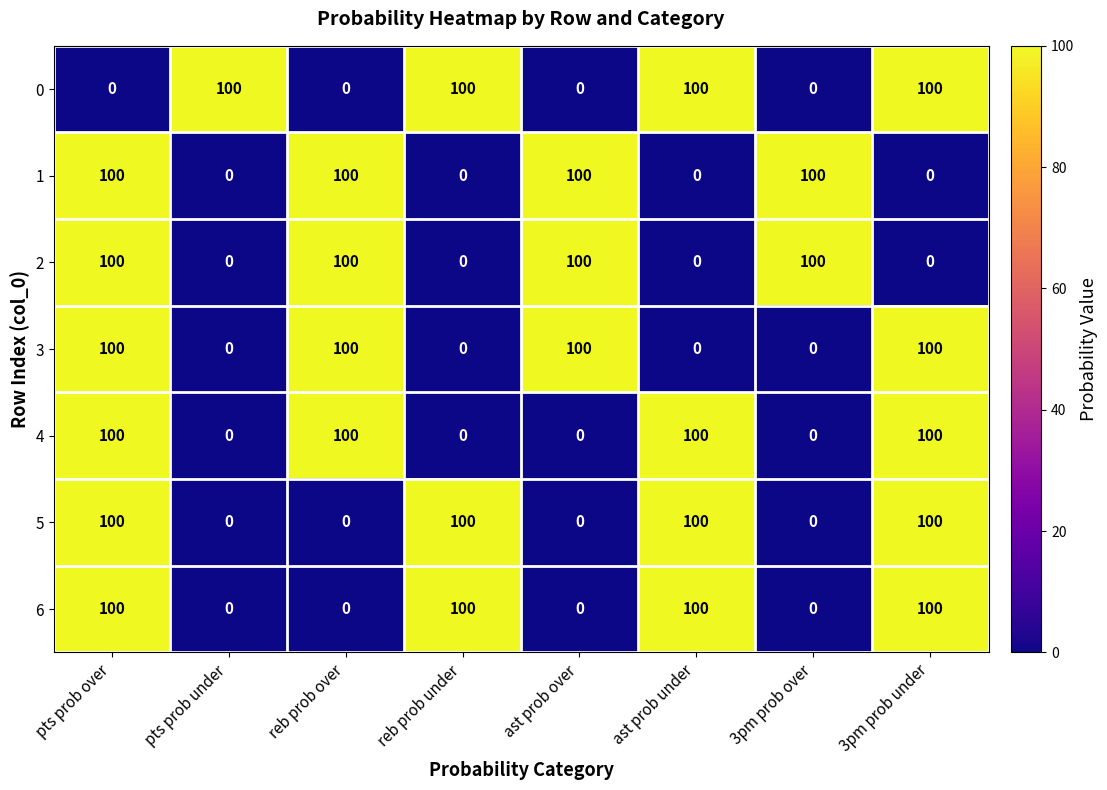

The 2 series shows 100 at ast prob over. True or false?

True